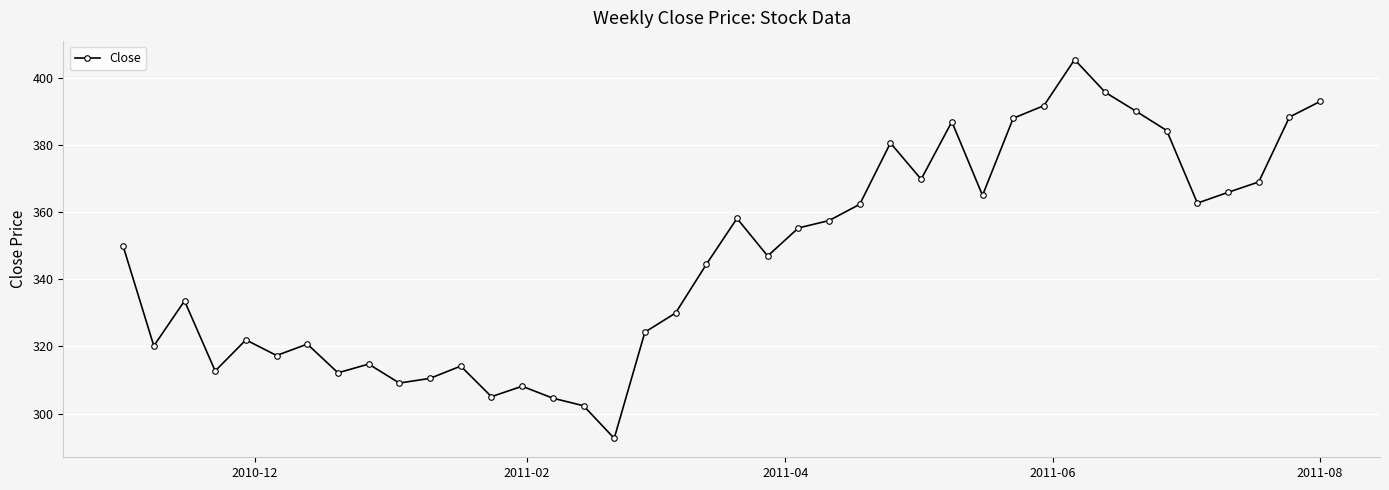

Does the chart display data point markers on the line(s)?

Yes